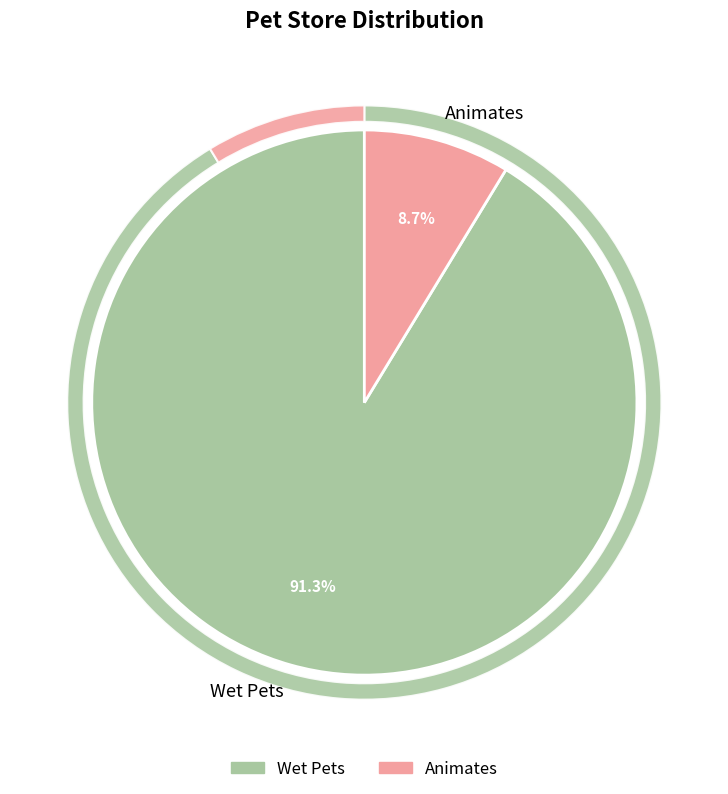

To the nearest percent, what is the combined percentage of Wet Pets and Animates?

100%